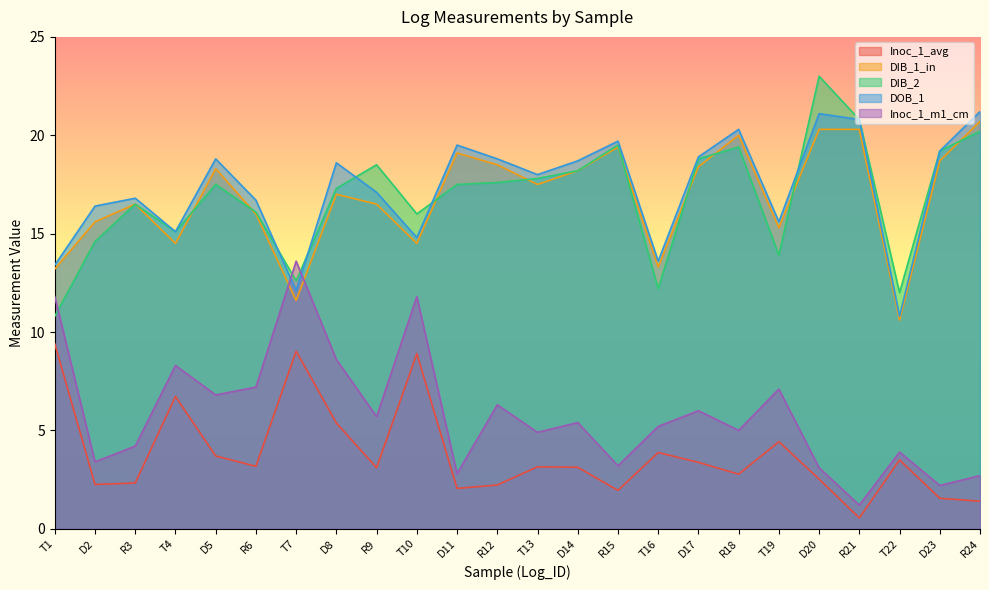

At which label does Inoc_1_m1_cm reach its peak?

T7